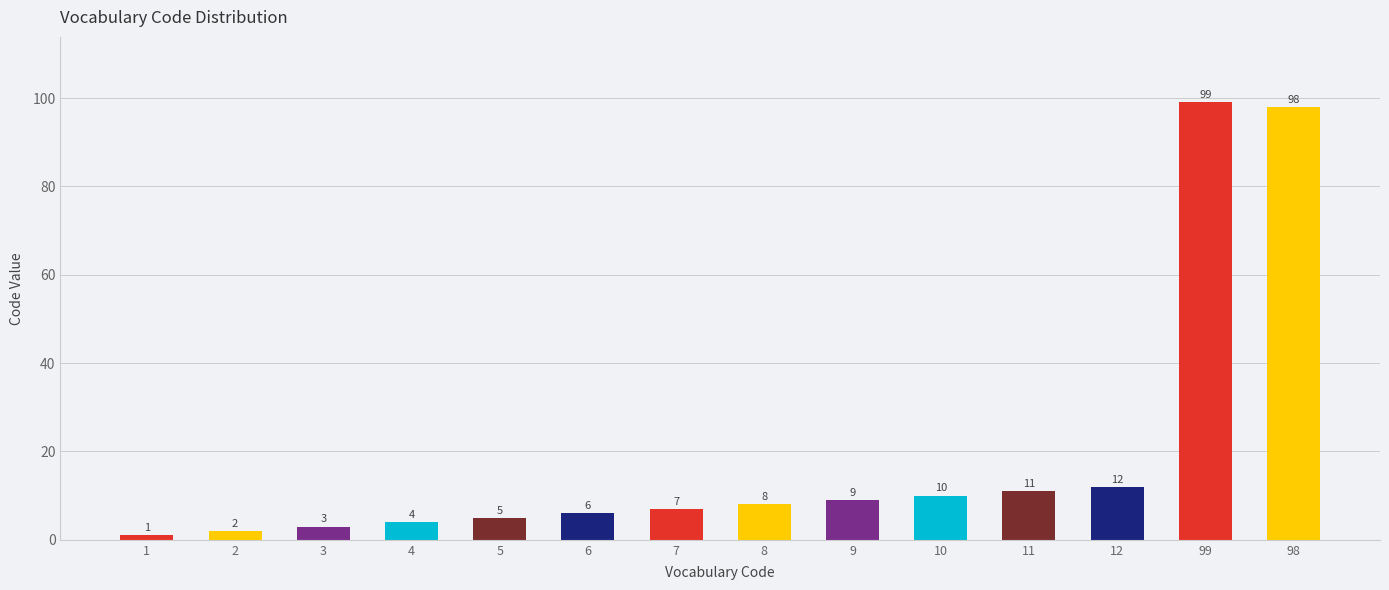

List the labels in order of value, smallest first.

1, 2, 3, 4, 5, 6, 7, 8, 9, 10, 11, 12, 98, 99